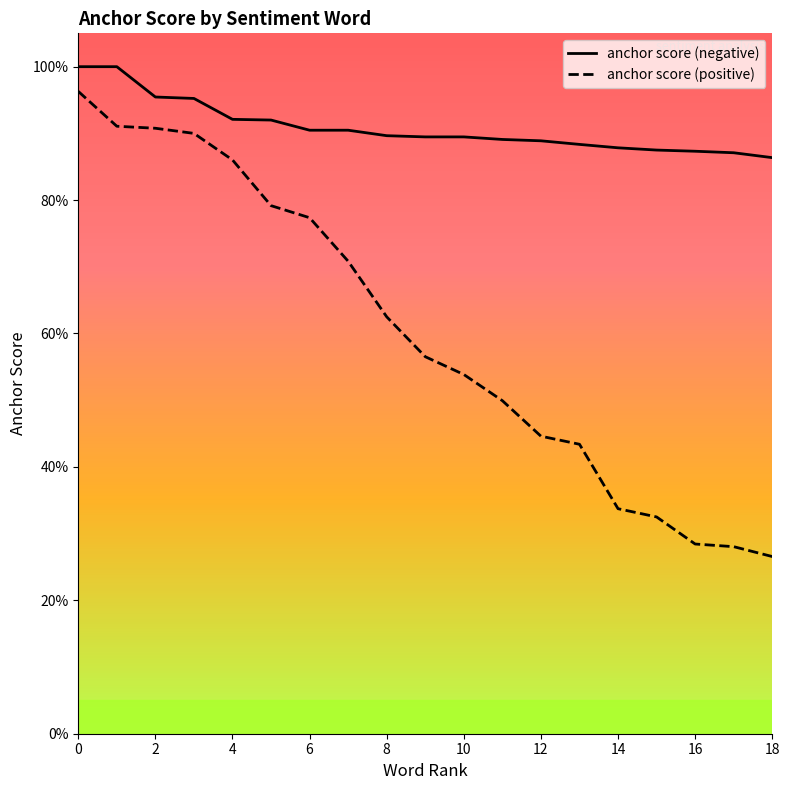

List the series in order of their peak value, highest first.

anchor score (negative), anchor score (positive)